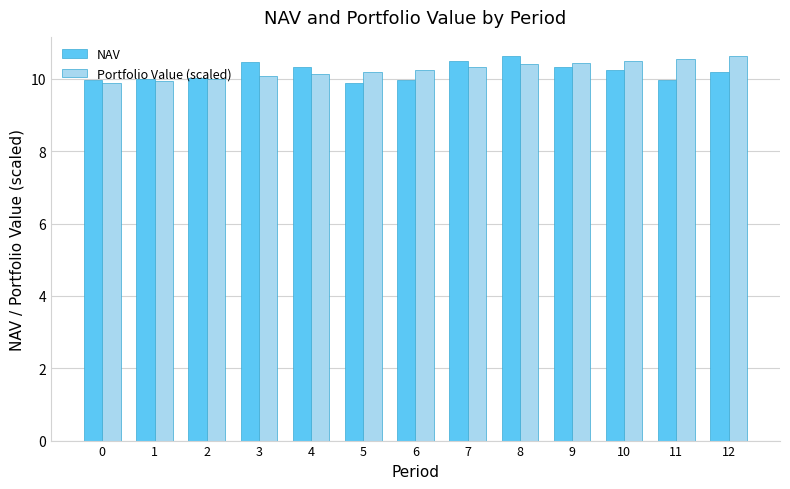

The value of Portfolio Value (scaled) at 4 is 10.1. True or false?

True